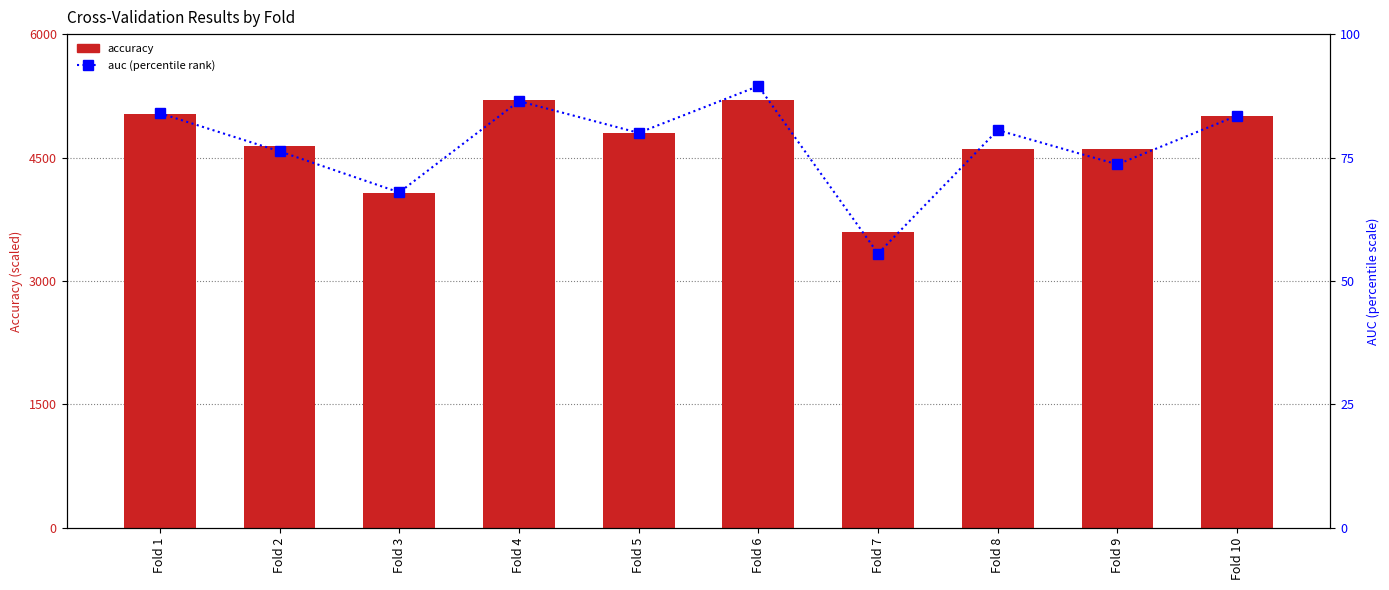

Is the value of auc at Fold 3 greater than the value of accuracy at Fold 9?

No